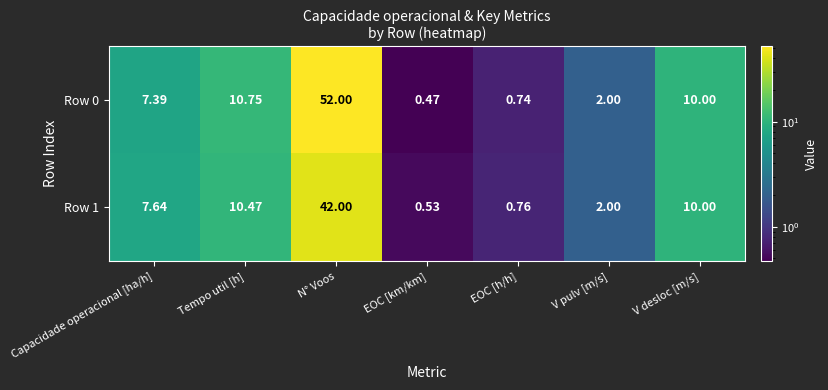

Between Tempo util [h] and N° Voos, which series saw the biggest shift?

Row 0